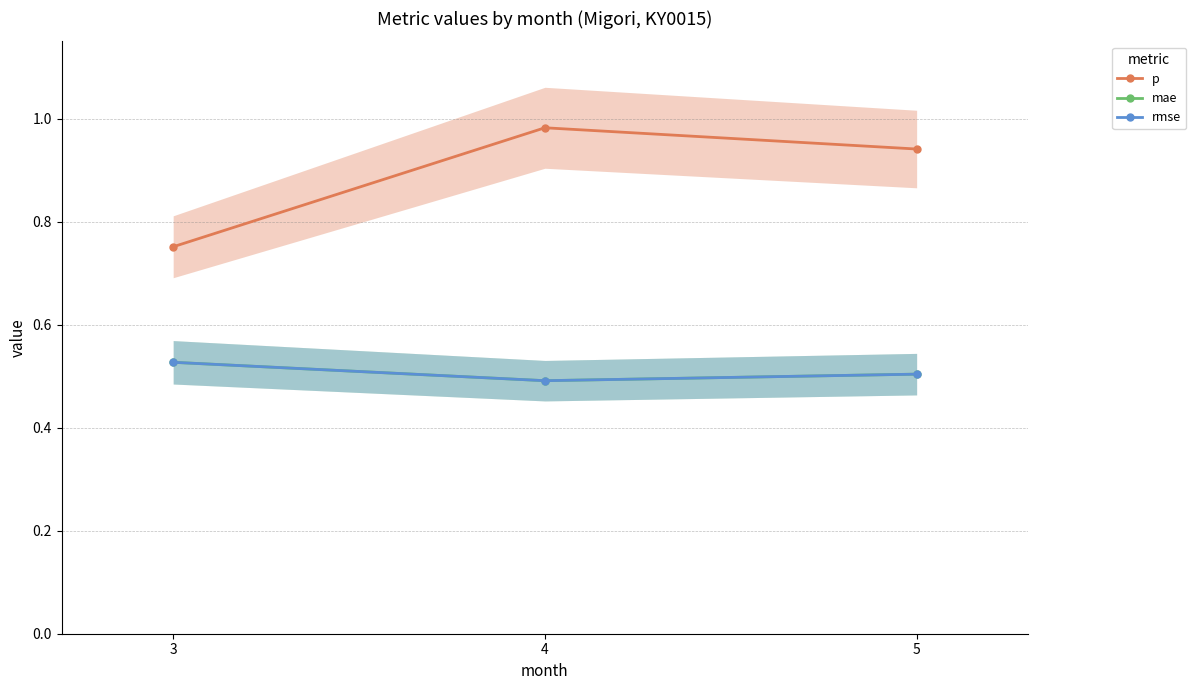

What are all the series names shown in the legend?

p, mae, rmse